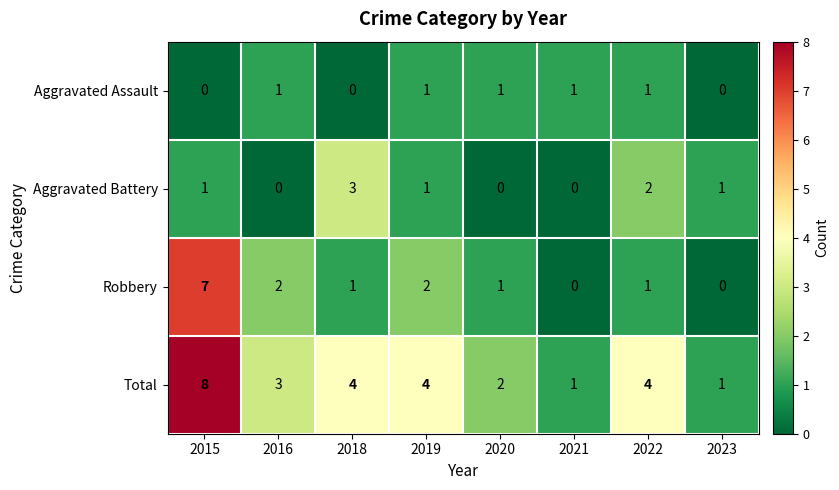

At which label does Total first exceed 4?

2015